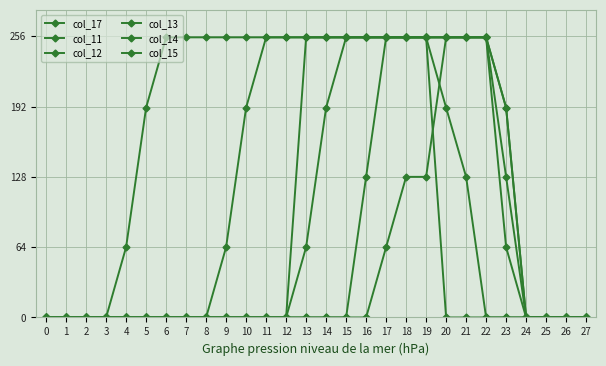

How many data points does each series have?

28